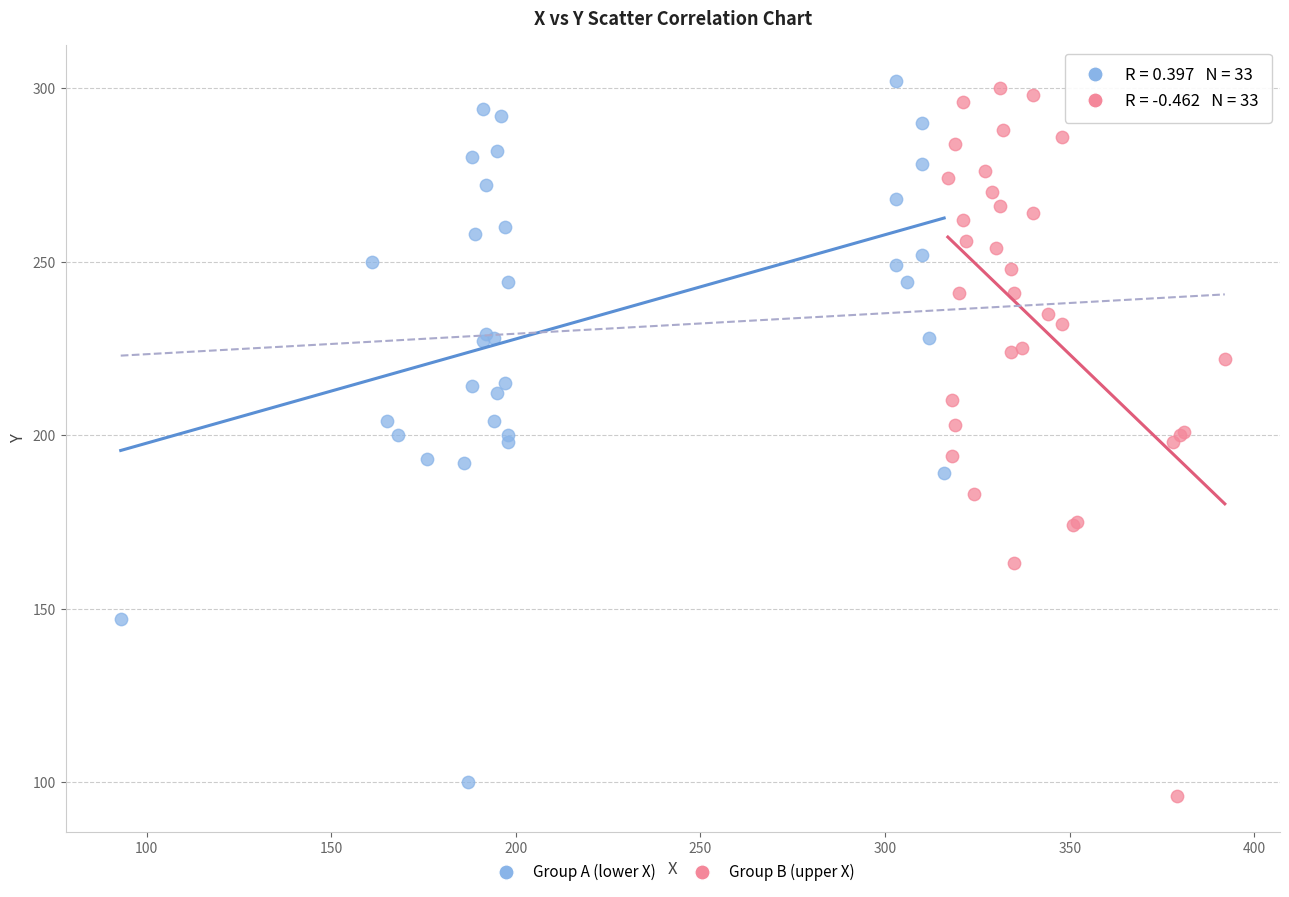

What are all the series names shown in the legend?

Group A (lower X), Group B (upper X)